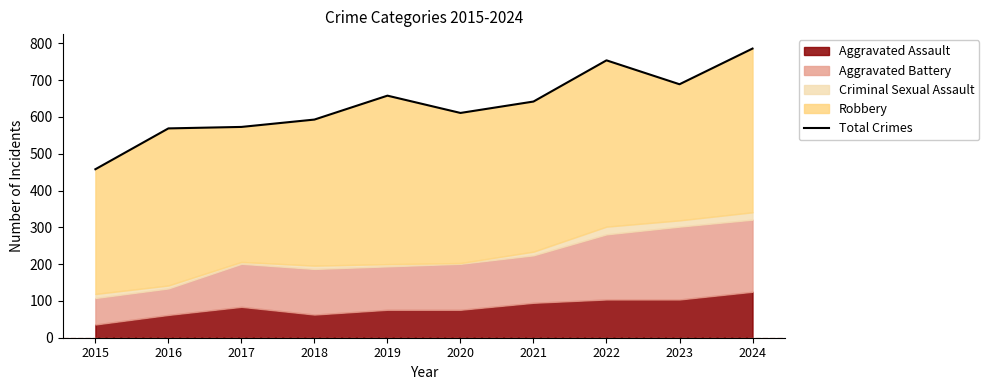

True or false: the data shows 1028 at 2019.

False